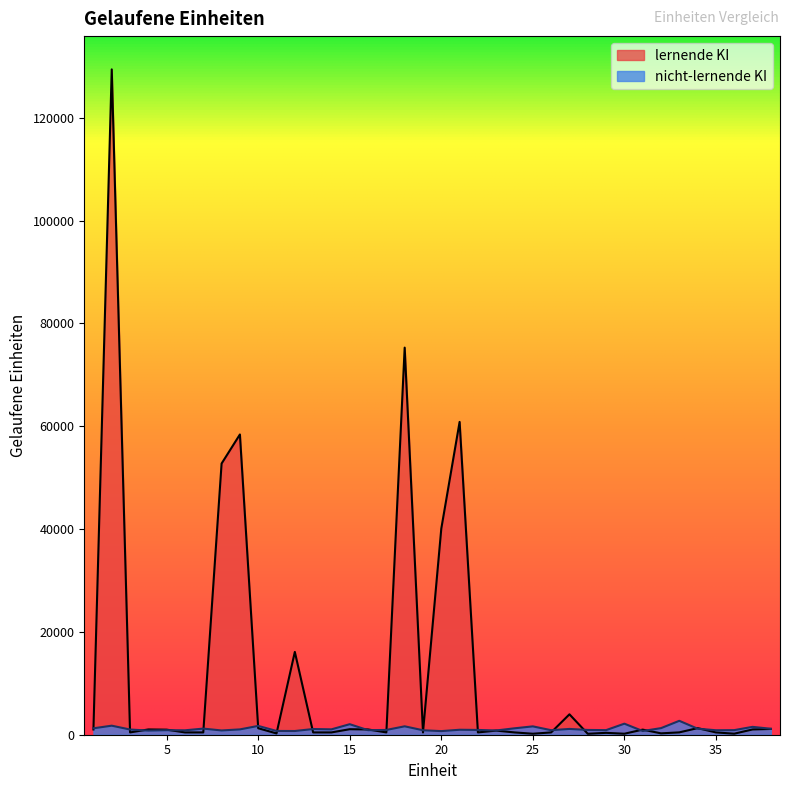

Where is nicht-lernende KI nearest to the value 1704?

10